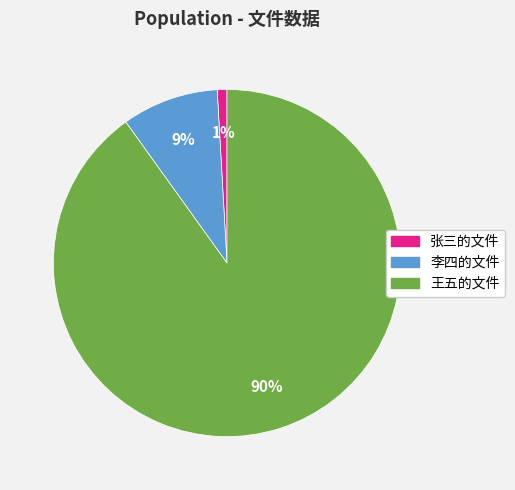

To the nearest percent, what percentage of the pie is 李四的文件?

9%